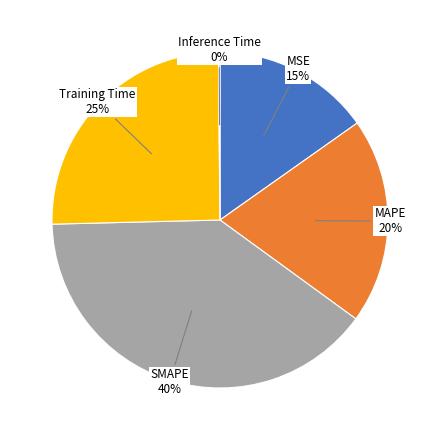

To the nearest percent, what is the average slice percentage?

20%